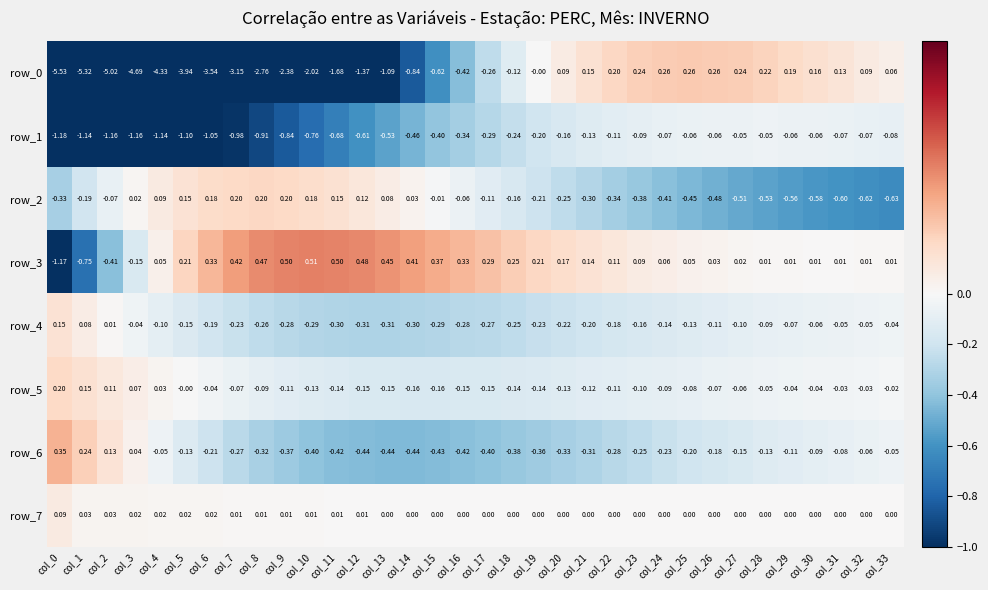

Is the value of row_1 at col_28 greater than the value of row_6 at col_10?

Yes